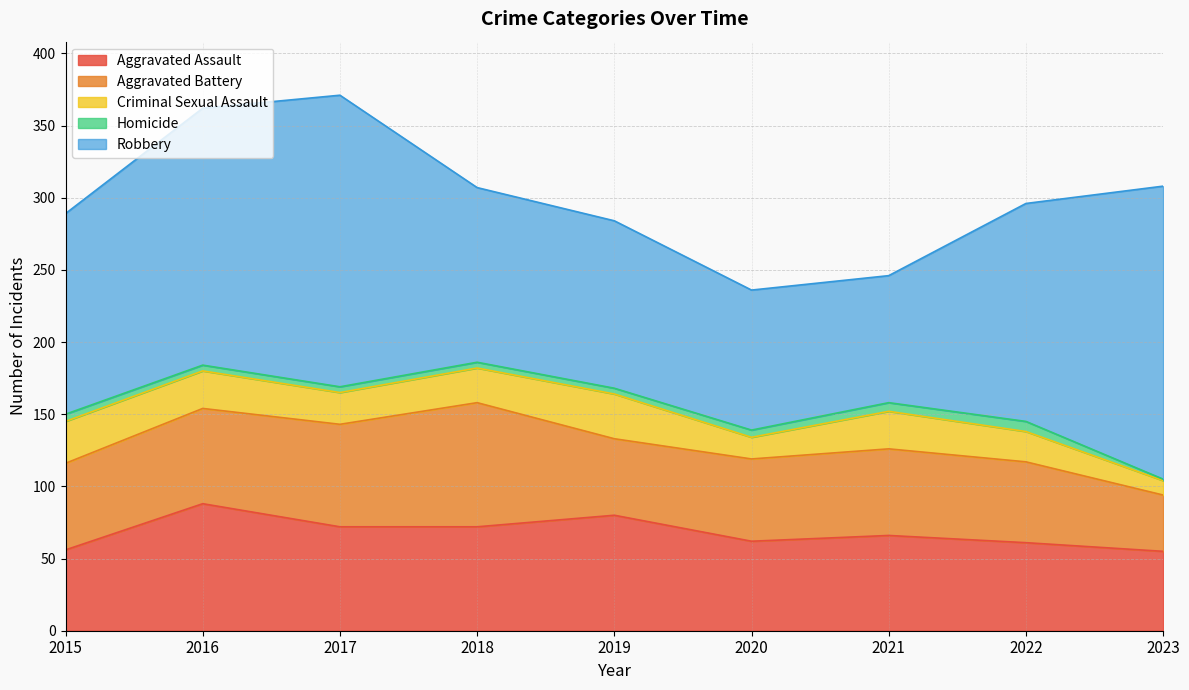

List the labels in order of Aggravated Battery value, largest first.

2018, 2017, 2016, 2015, 2021, 2020, 2022, 2019, 2023